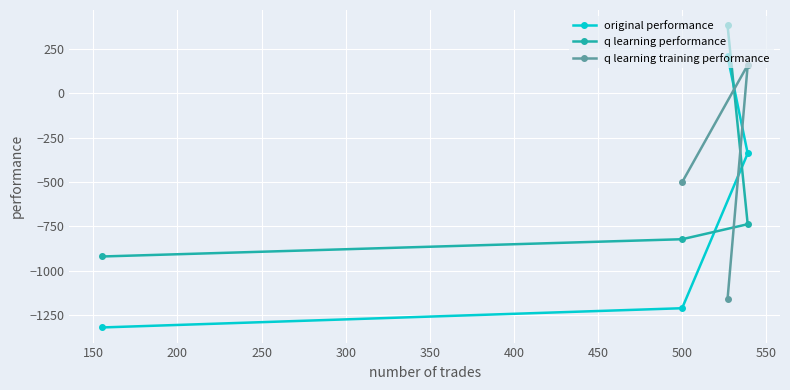

What is the value of the original performance point at the 3rd from the left?

210.3